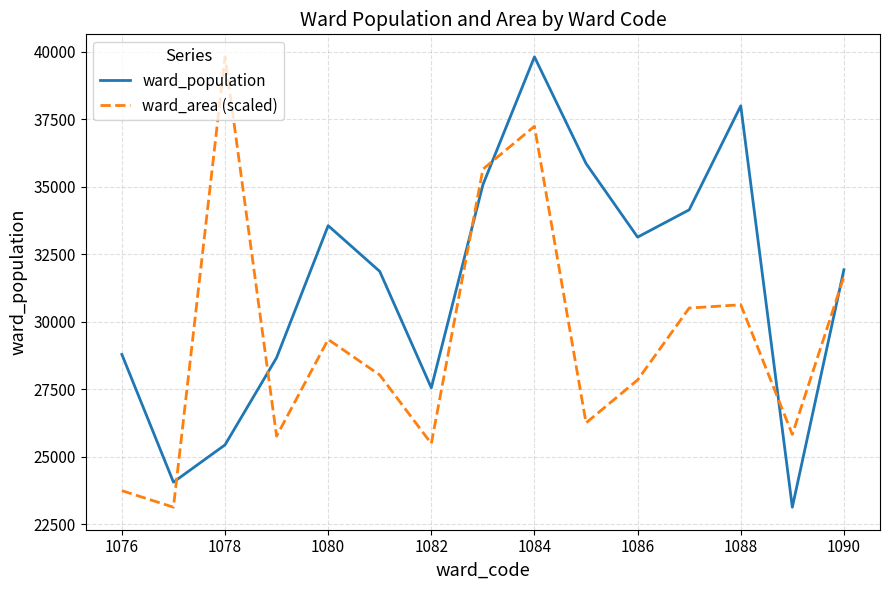

List the series in order of their overall mean, lowest first.

ward_area (scaled), ward_population